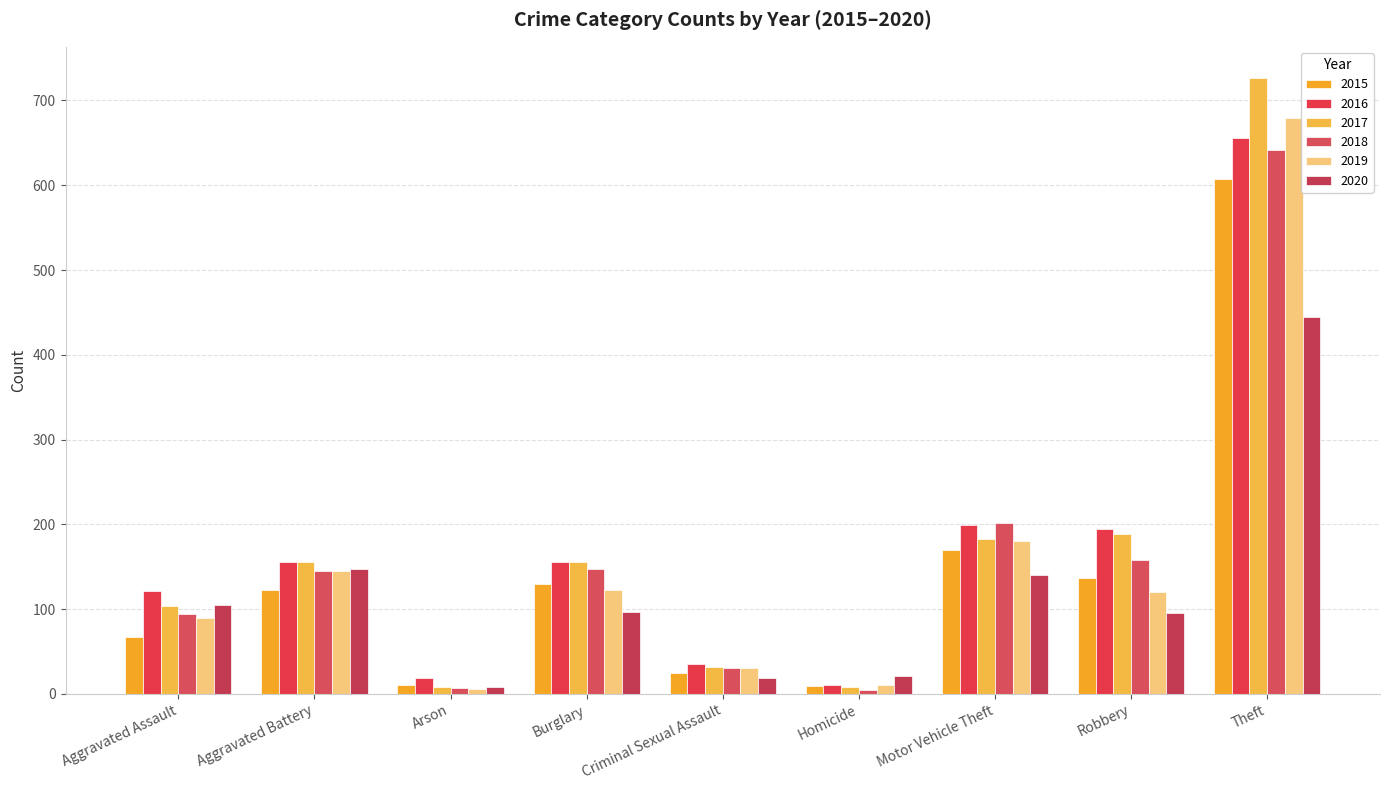

Which series changed the most between Burglary and Homicide?

2017